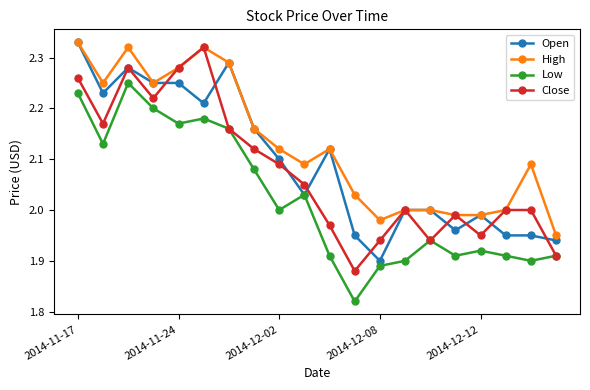

True or false: High and Low intersect in this chart.

False